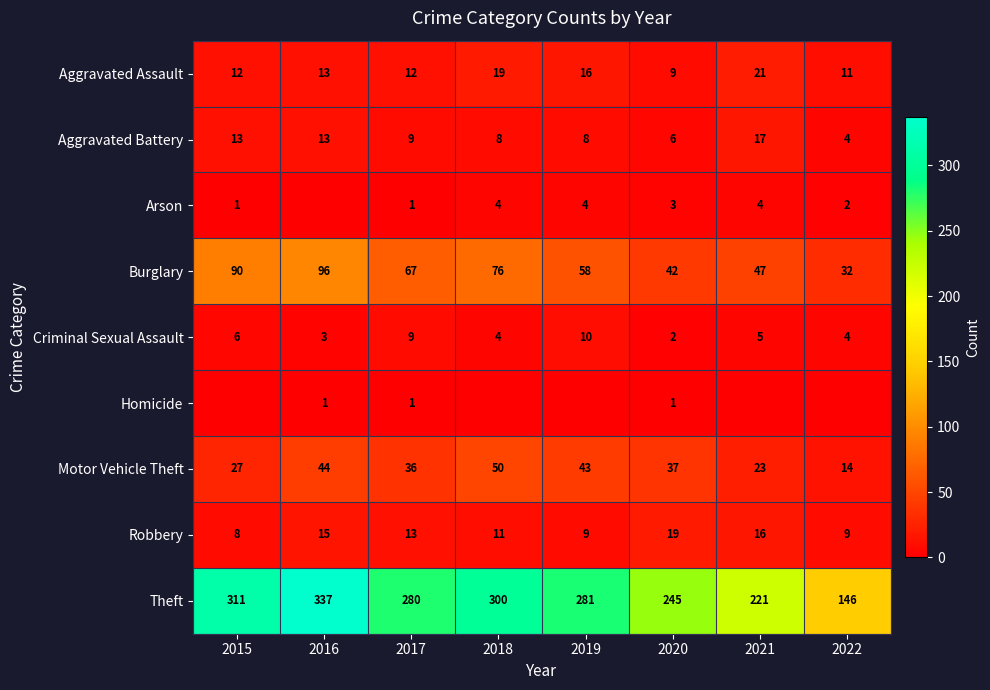

What is the total value across all series at 2017?

428